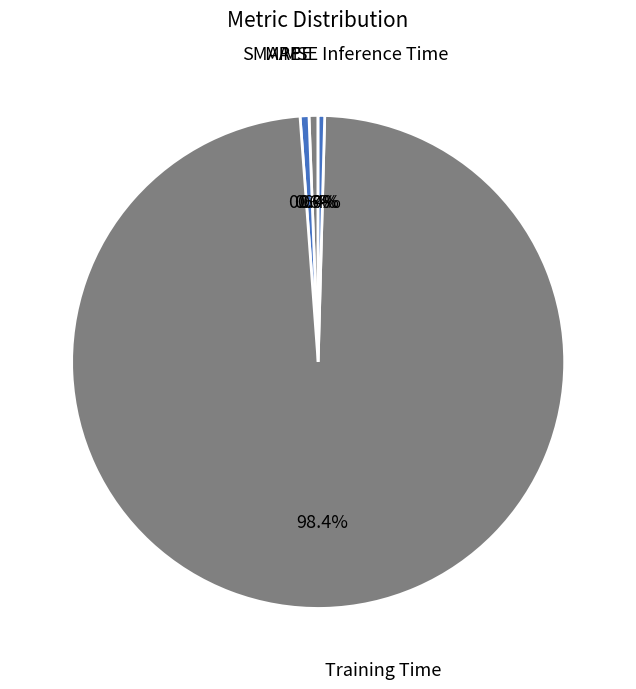

Combined, do MAPE and SMAPE account for over 50%?

No